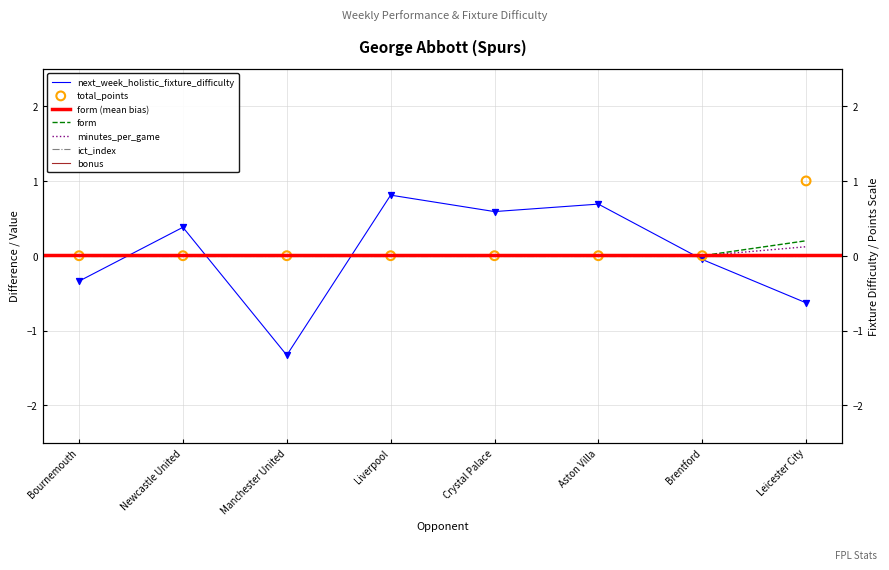

At which category is the sum across all series the highest?

Liverpool